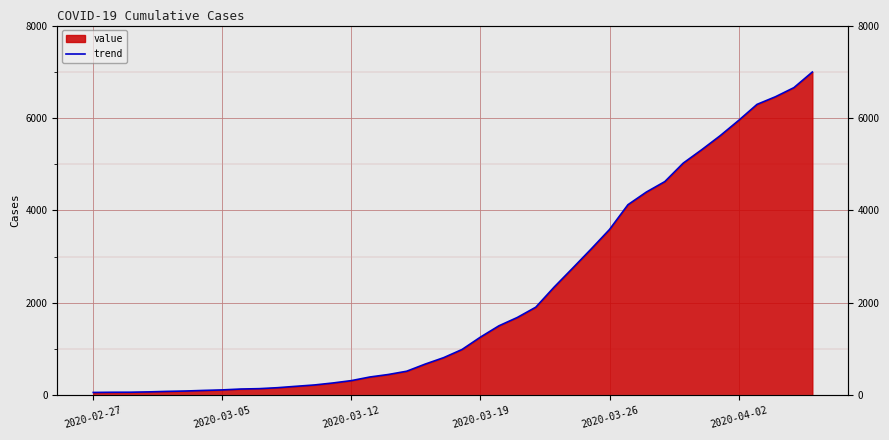

What is the ratio of the value at 29 to the value at 17?

7.9